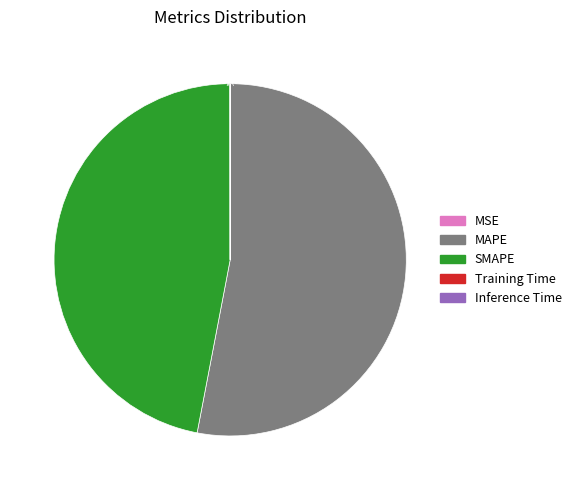

Is there any slice that represents more than half of the pie?

Yes